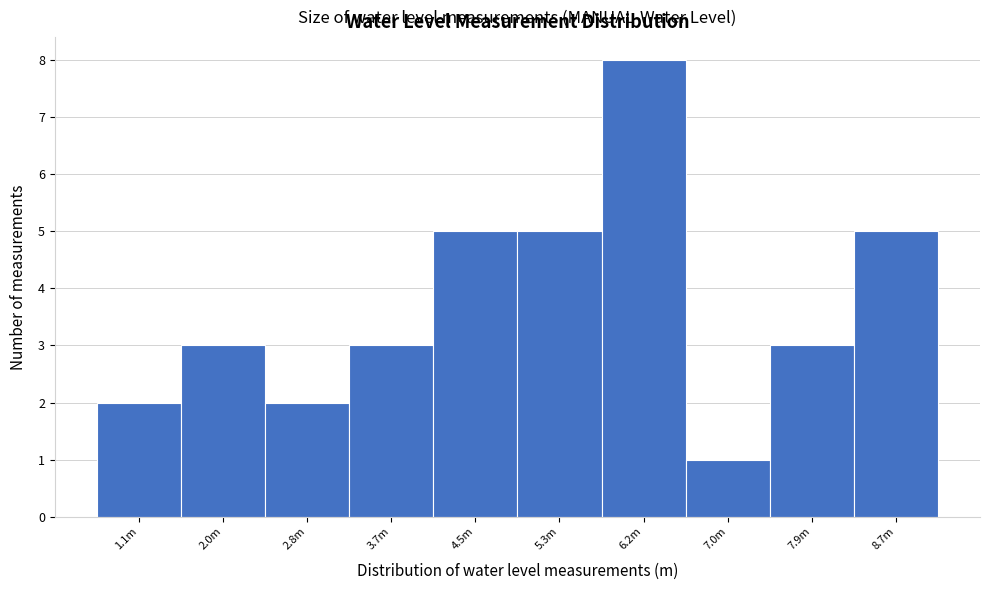

Reading left to right, what are all the values shown in this chart?

1.1m=2	2.0m=3	2.8m=2	3.7m=3	4.5m=5	5.3m=5	6.2m=8	7.0m=1	7.9m=3	8.7m=5